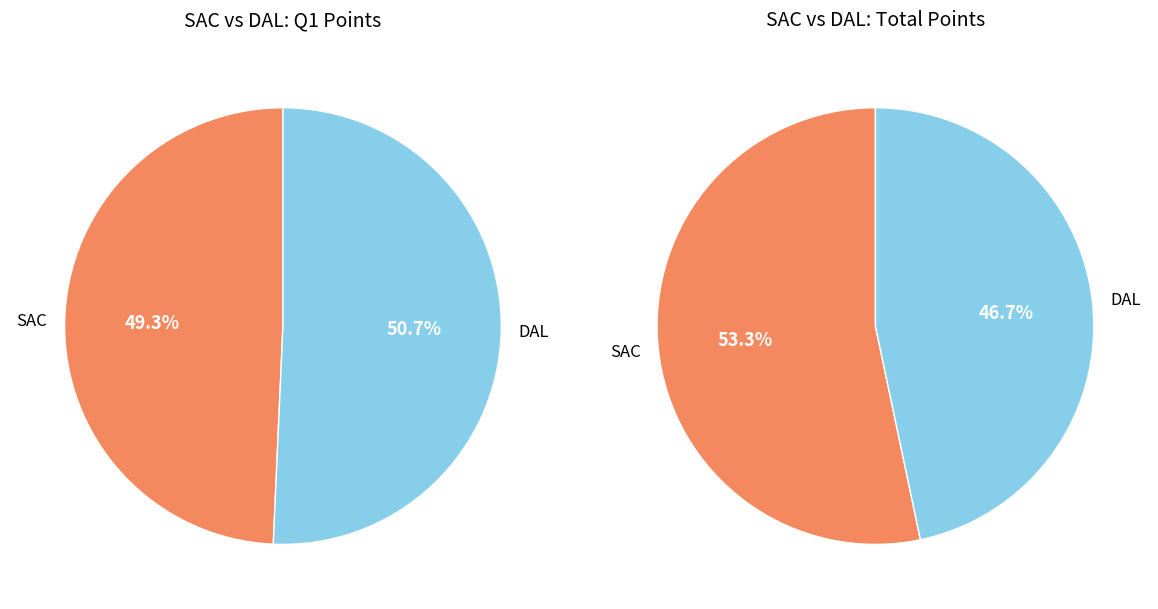

Does any single category account for the majority?

Yes